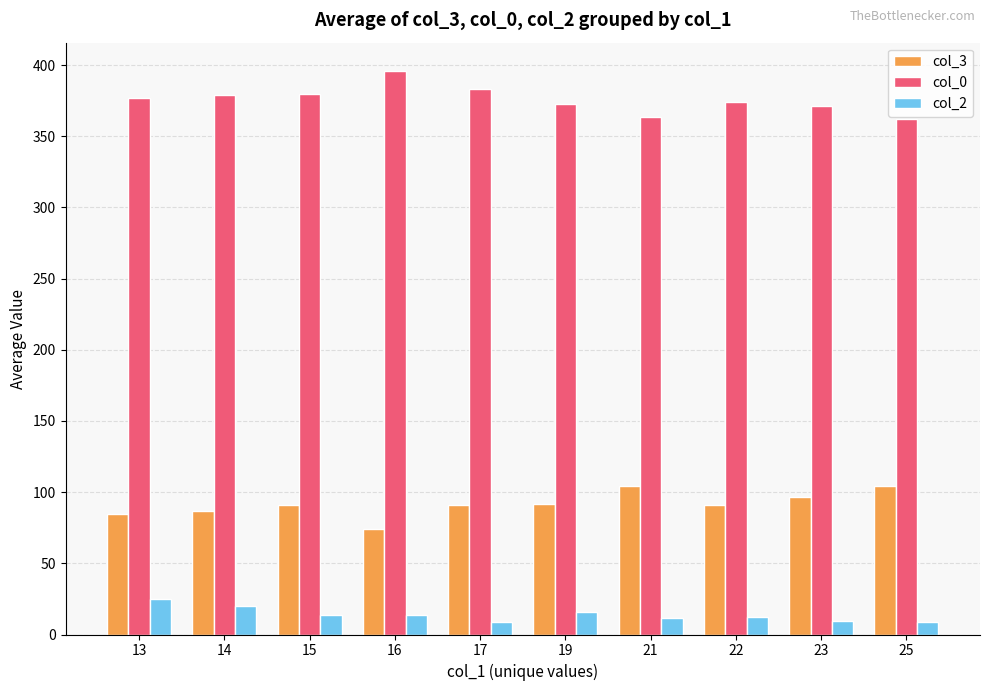

What is the smallest value displayed?

9.0